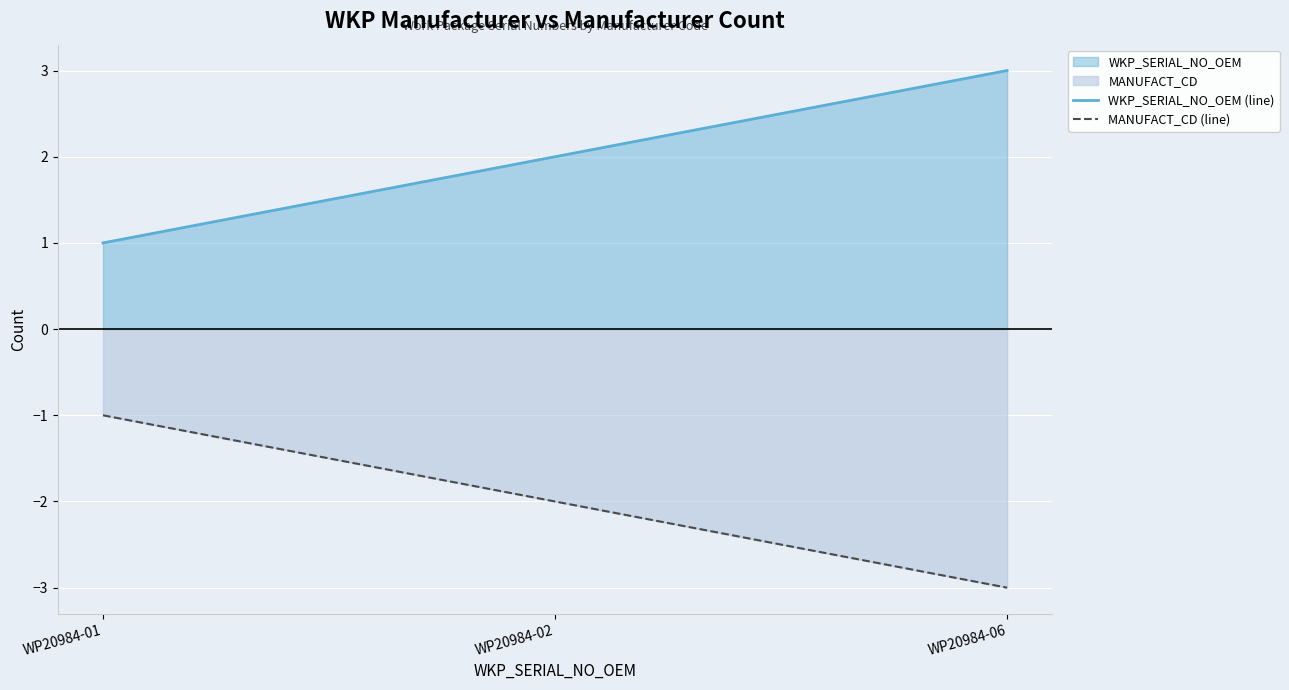

How many values in the WKP_SERIAL_NO_OEM (line) series exceed 2?

1